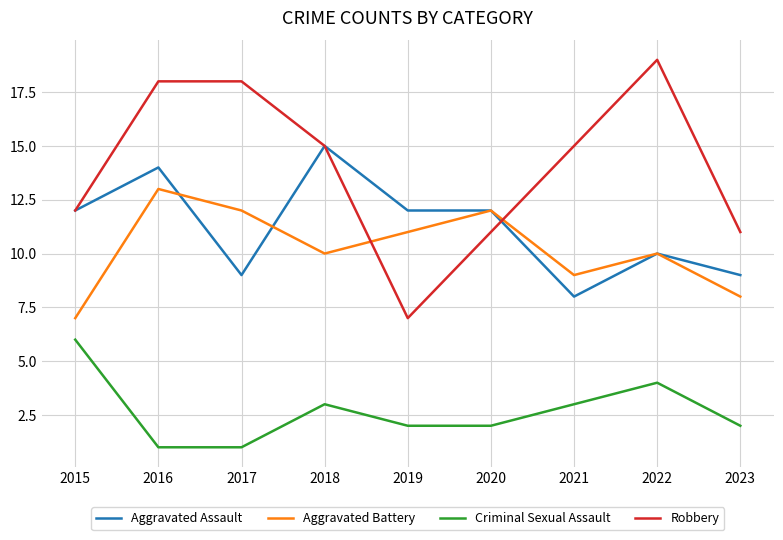

Reading right to left, list all the values displayed in this chart.

Aggravated Assault: 9	10	8	12	12	15	9	14	12
Aggravated Battery: 8	10	9	12	11	10	12	13	7
Criminal Sexual Assault: 2	4	3	2	2	3	1	1	6
Robbery: 11	19	15	11	7	15	18	18	12